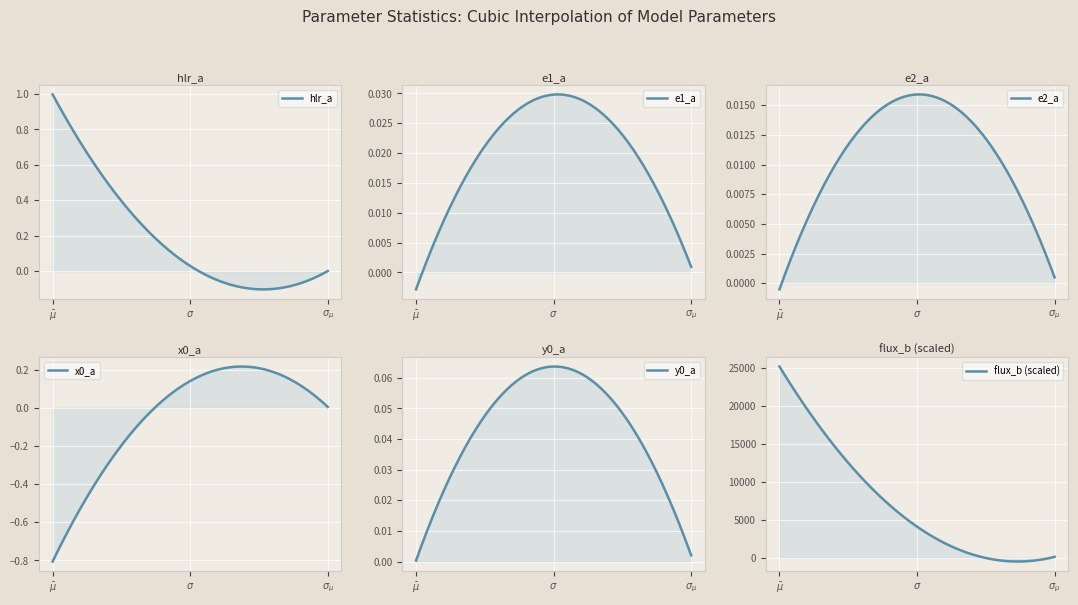

The value of flux_b_scaled at bar_mu is 25181.4. True or false?

True